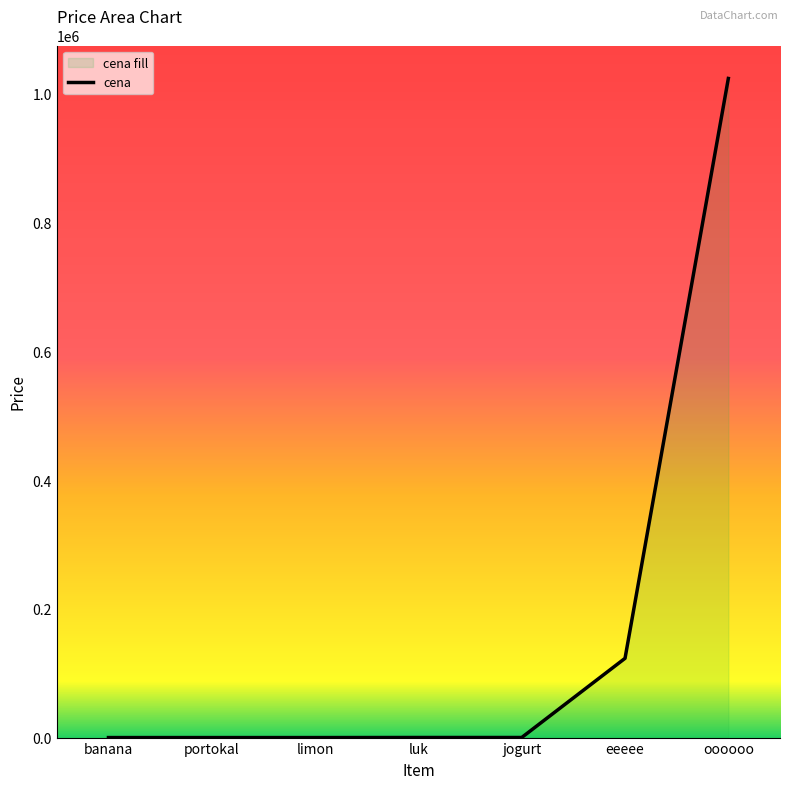

True or false: there are more than 2 points higher than both neighbors.

False